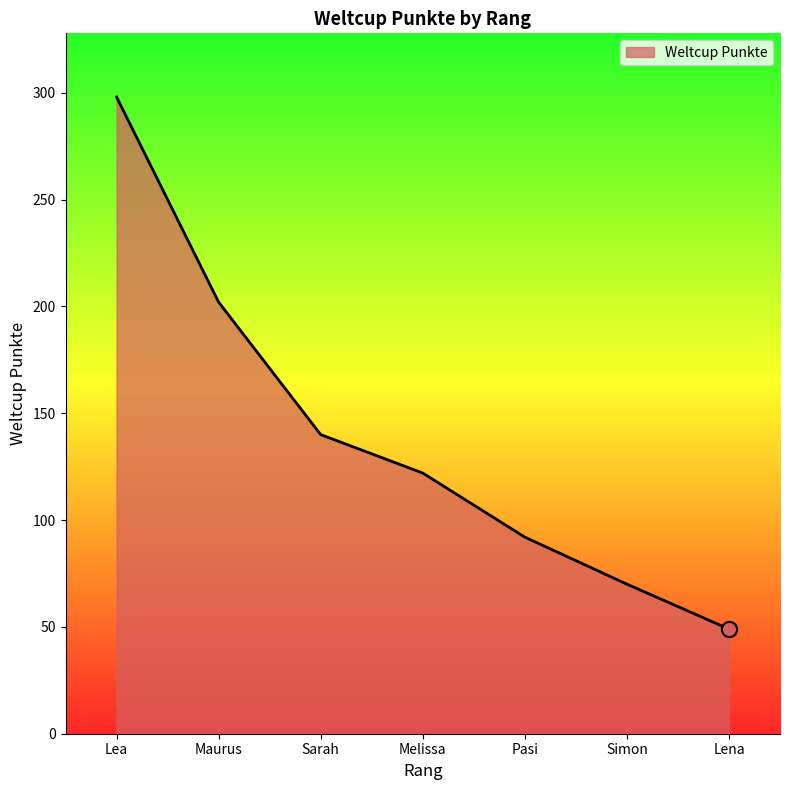

What is the change in value from Sarah to Pasi?

-48